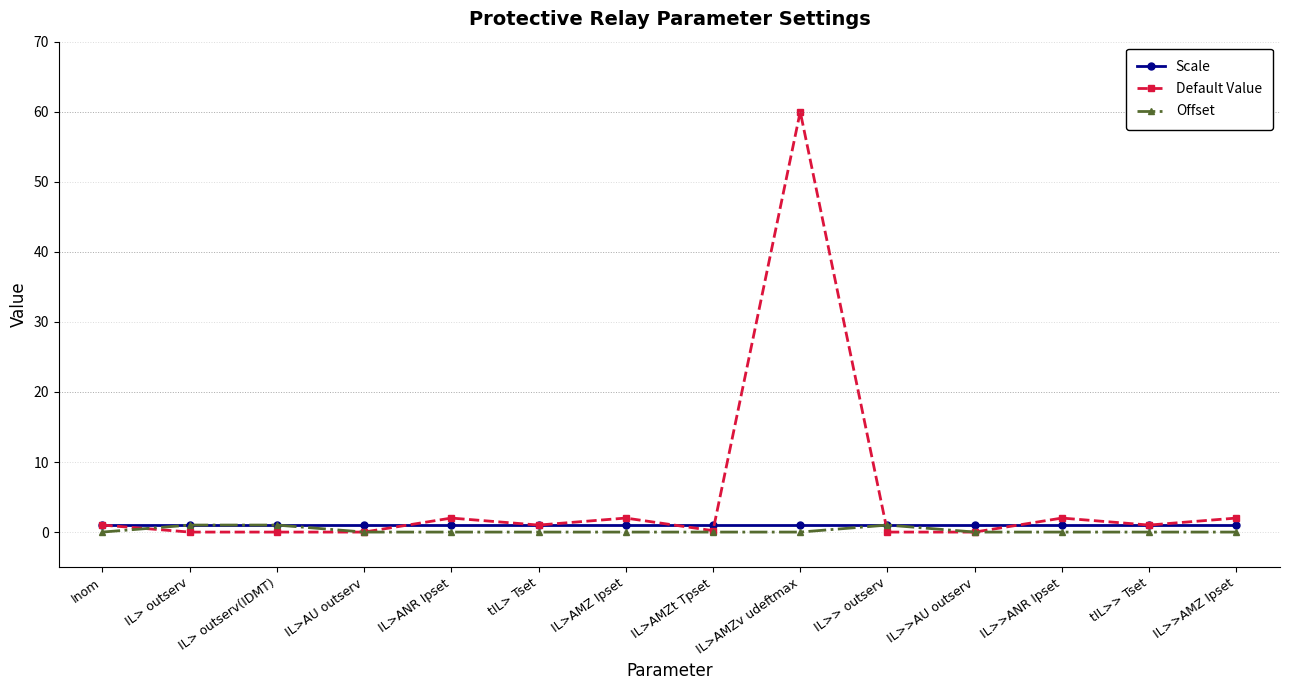

What is the spread (max minus min) of values at IL>>AU outserv?

1.0